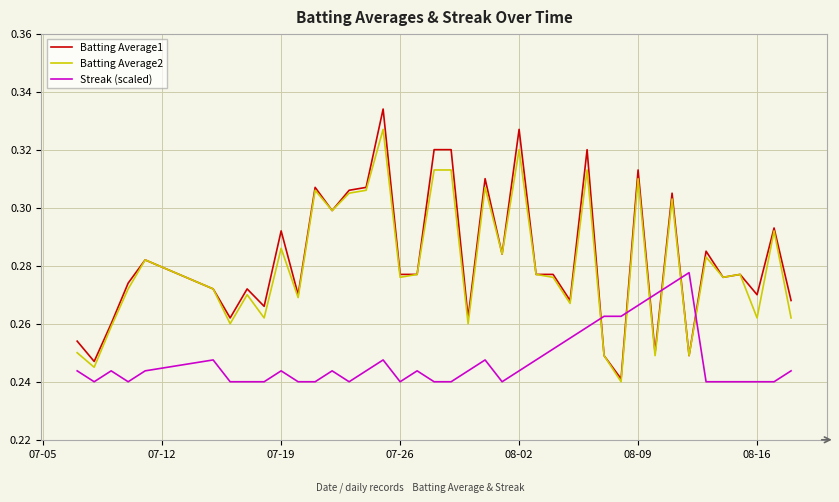

How many intersections are there between Streak (scaled) and Batting Average2?

6